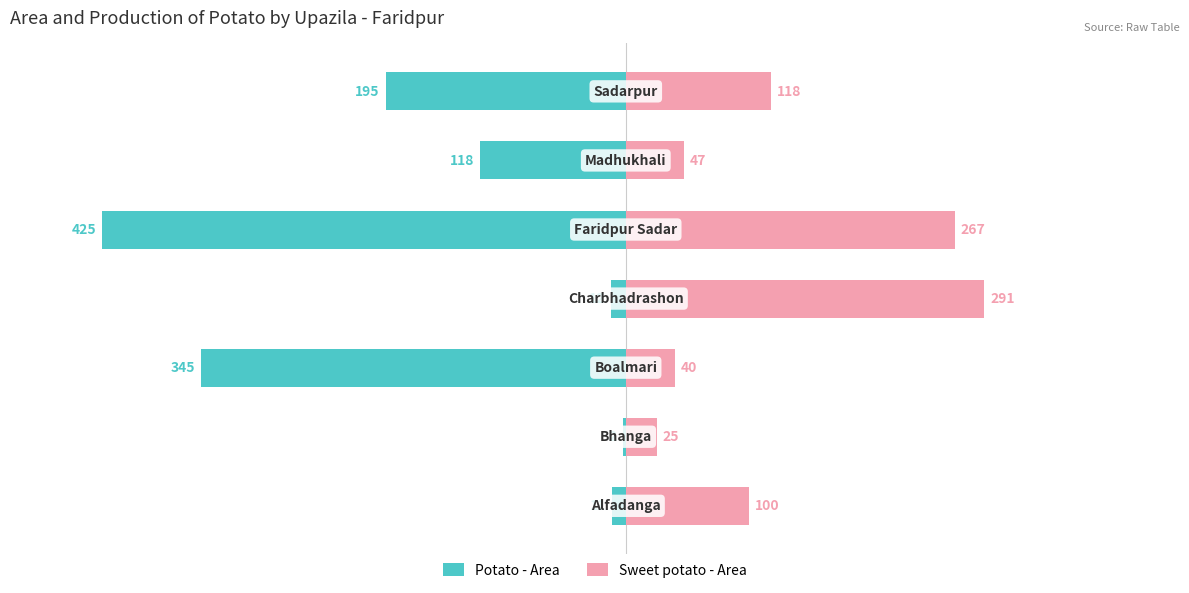

What is the value of the Sweet potato - Area bar at the 7th from the left?

118